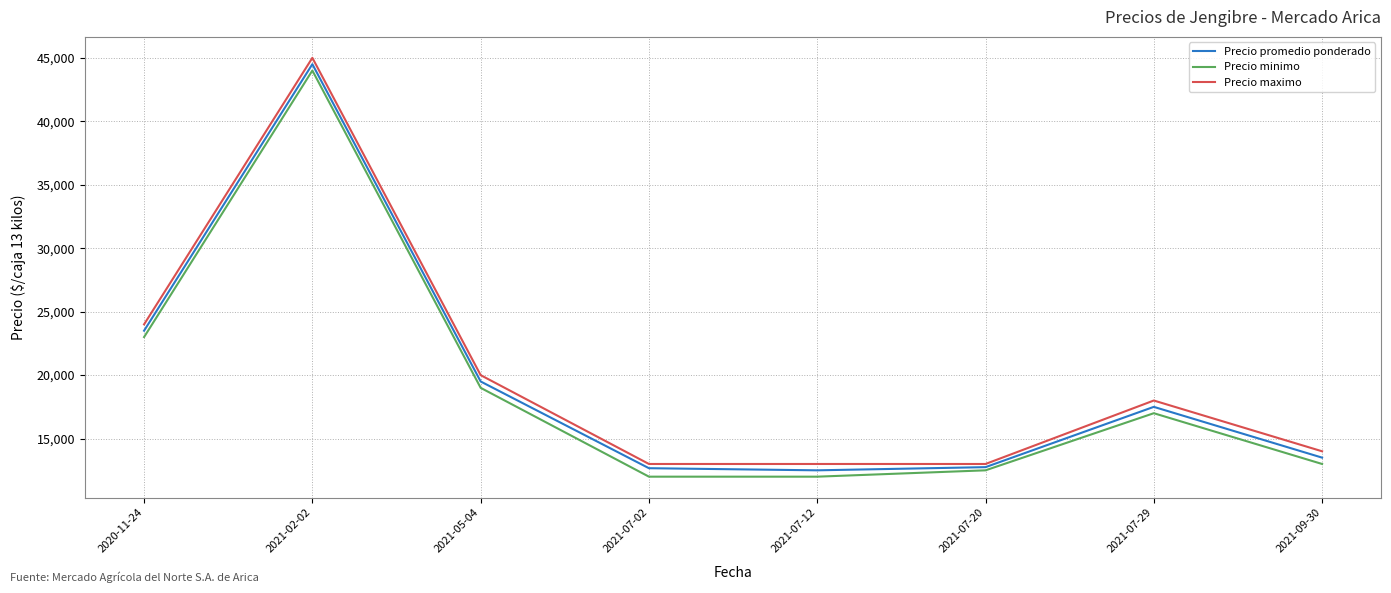

At which label is Precio maximo closest to 29000?

2020-11-24